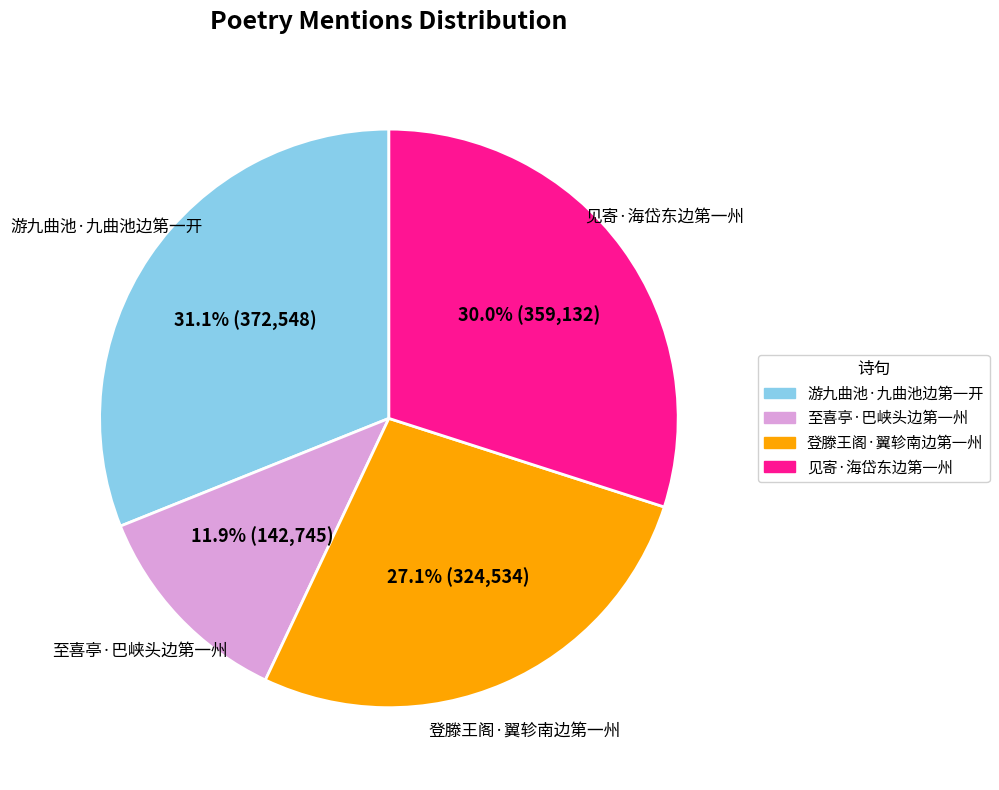

To the nearest percent, what portion does 游九曲池·九曲池边第一开 represent?

31%